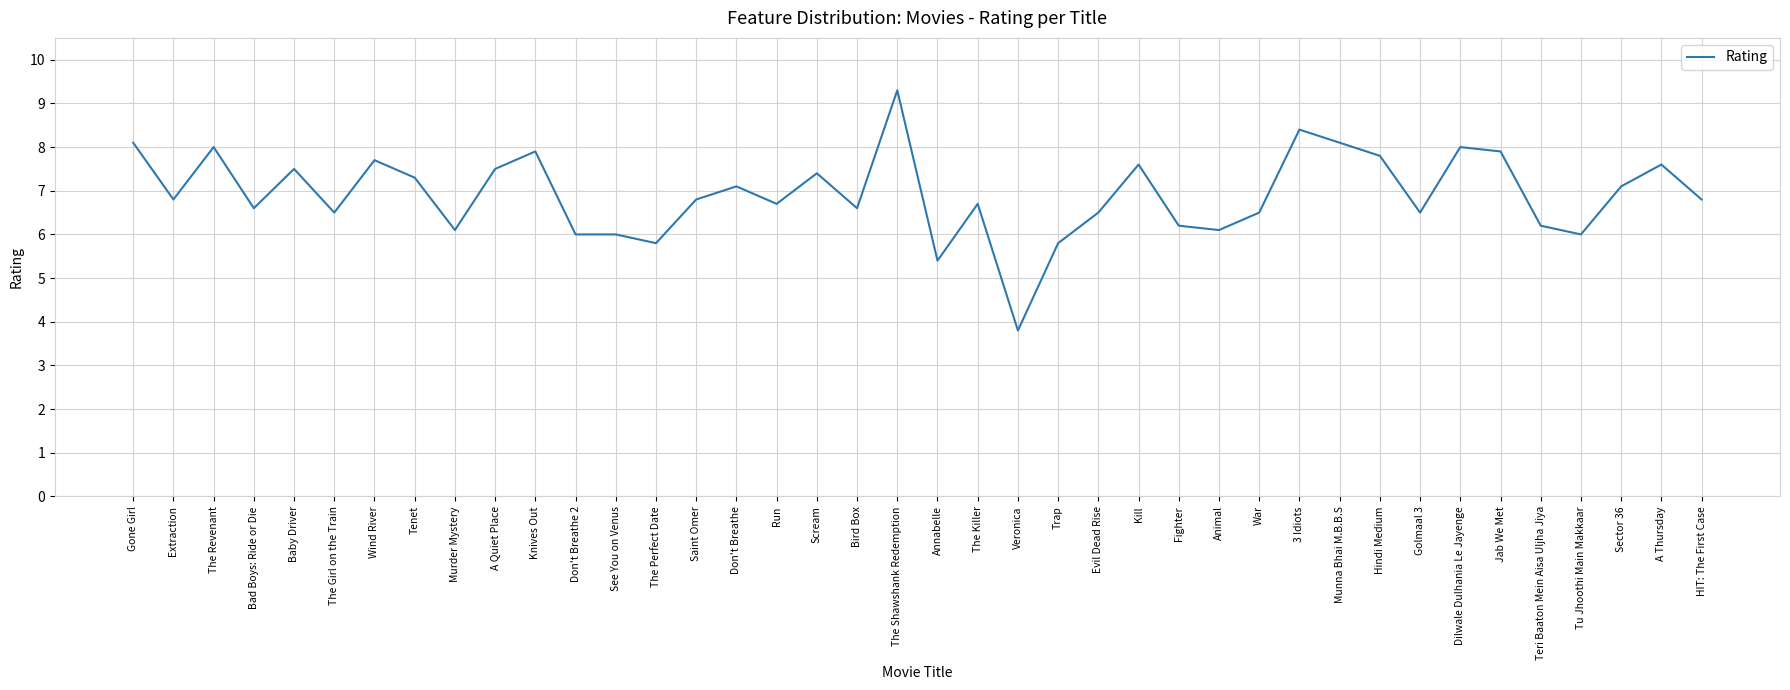

True or false: there are more than 2 points higher than both neighbors.

True